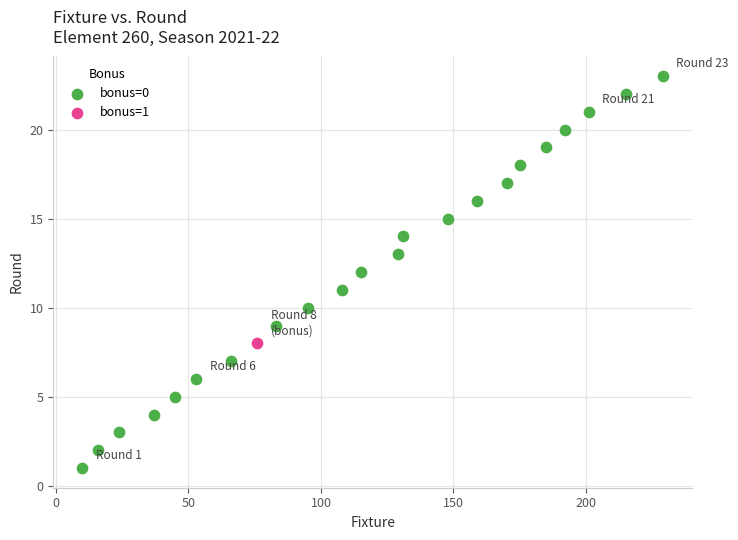

What are all the series names shown in the legend?

bonus=0, bonus=1